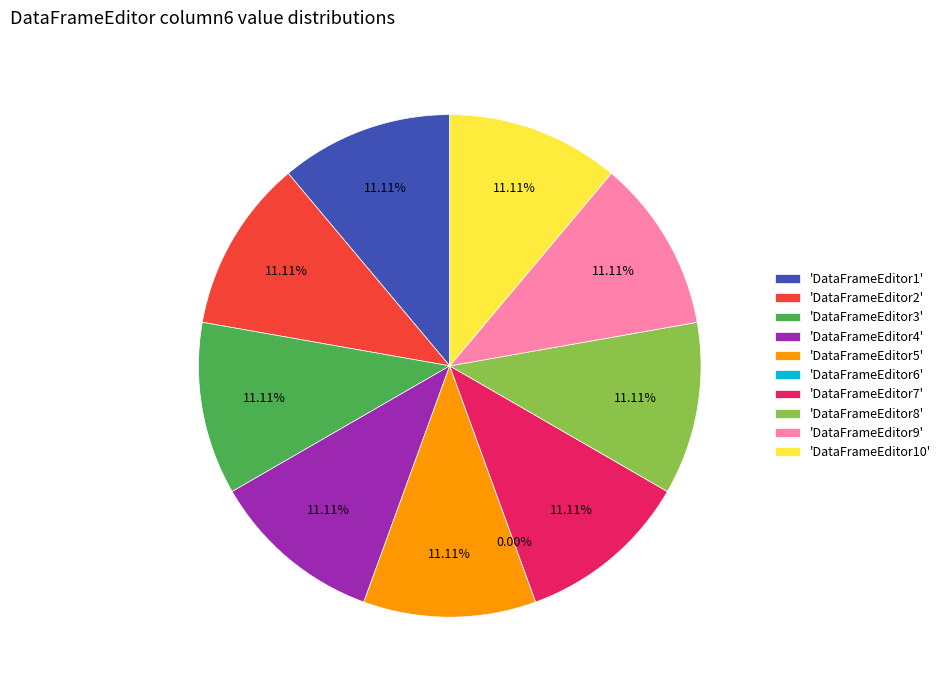

How many segments does this pie chart have?

10